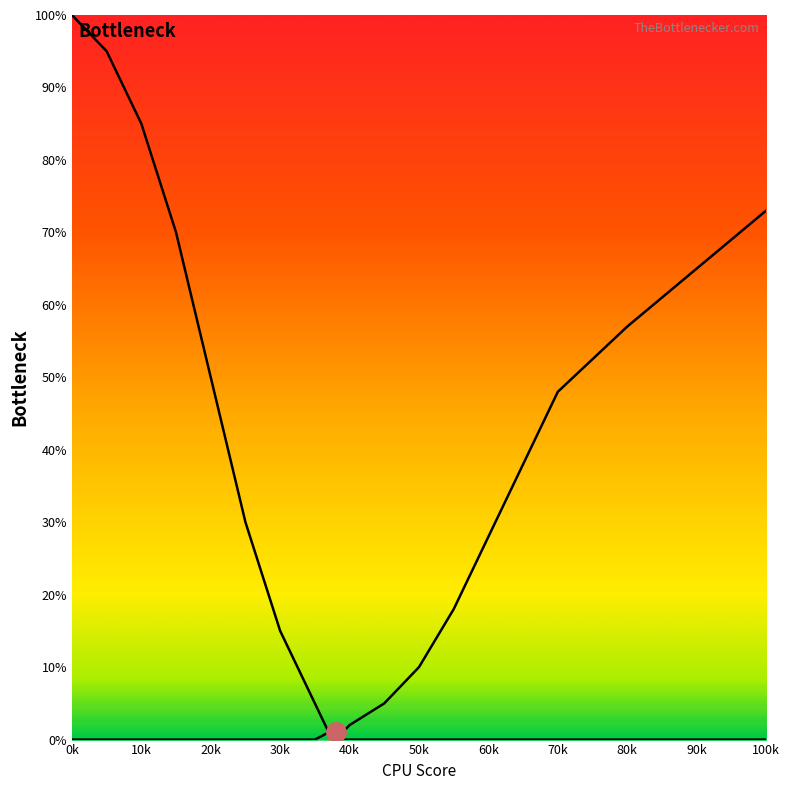

Does the chart display data point markers on the line(s)?

No